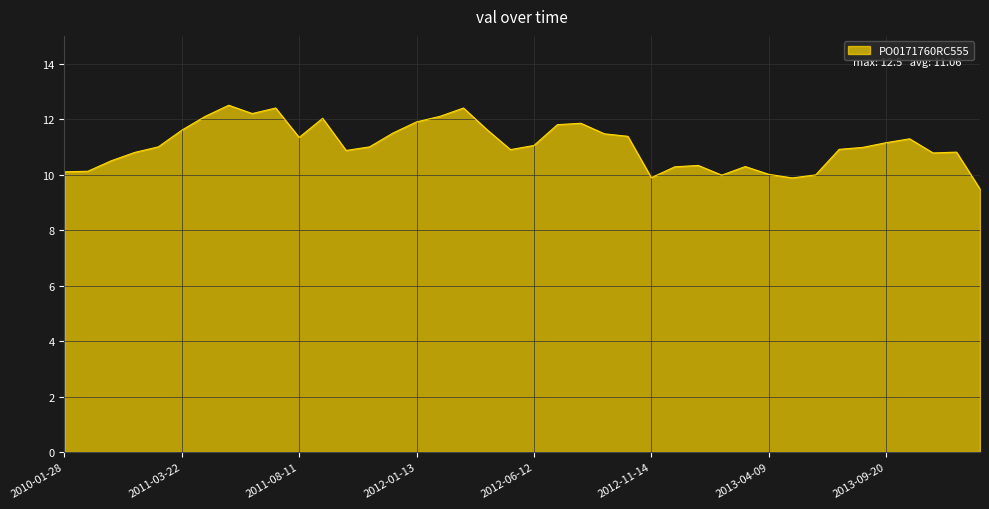

How many categories are shown in the chart?

40